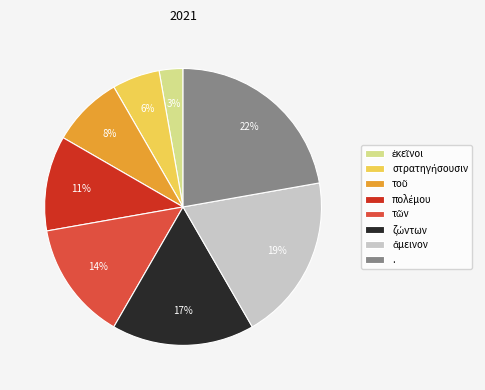

Is it true that . is 29% of the pie?

False